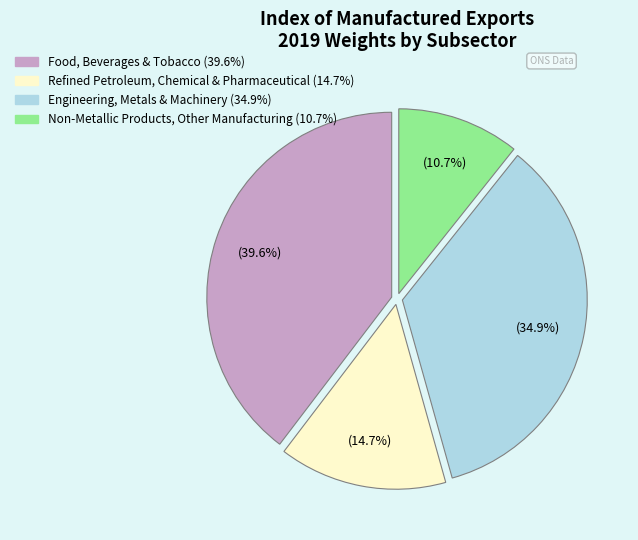

Is there any slice that represents more than half of the pie?

No